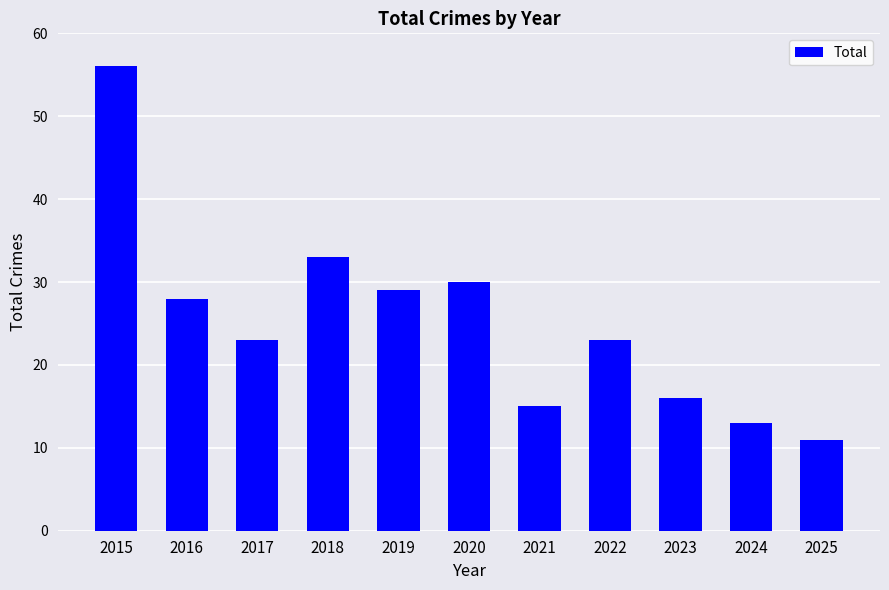

What is the sum of all values?

277